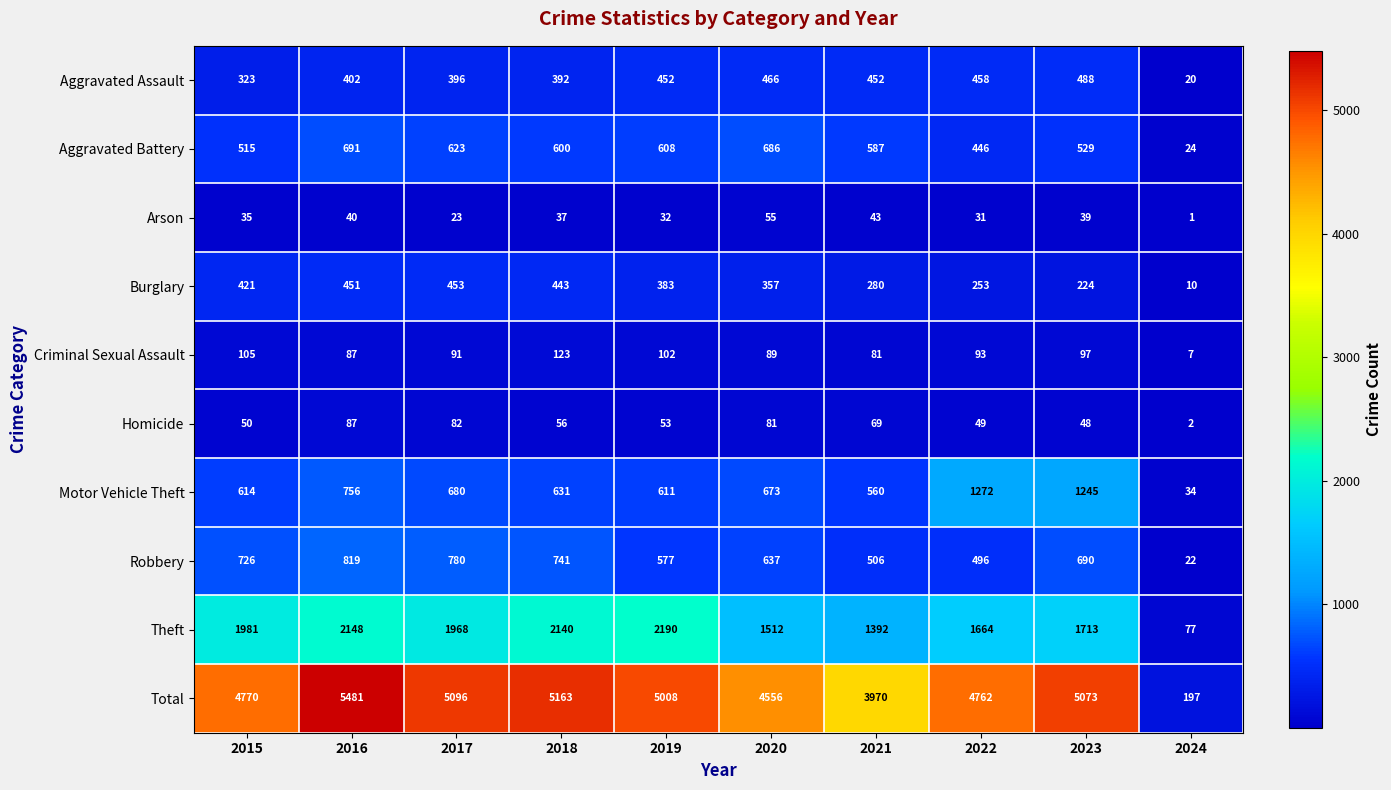

Which series has the largest range (max minus min)?

Total